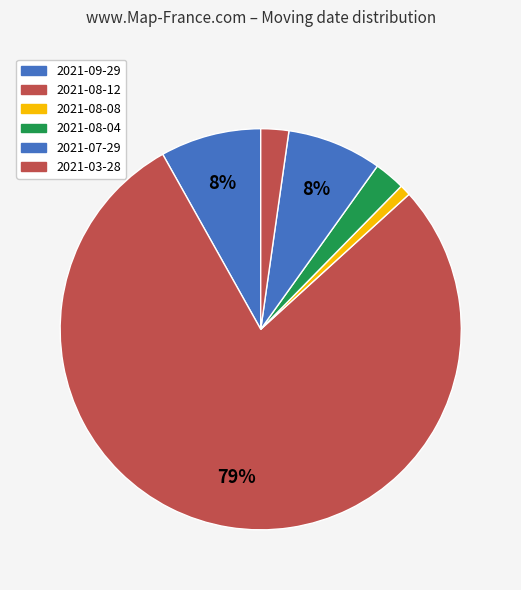

Rank the categories by value from highest to lowest.

2021-08-12, 2021-09-29, 2021-07-29, 2021-08-04, 2021-03-28, 2021-08-08